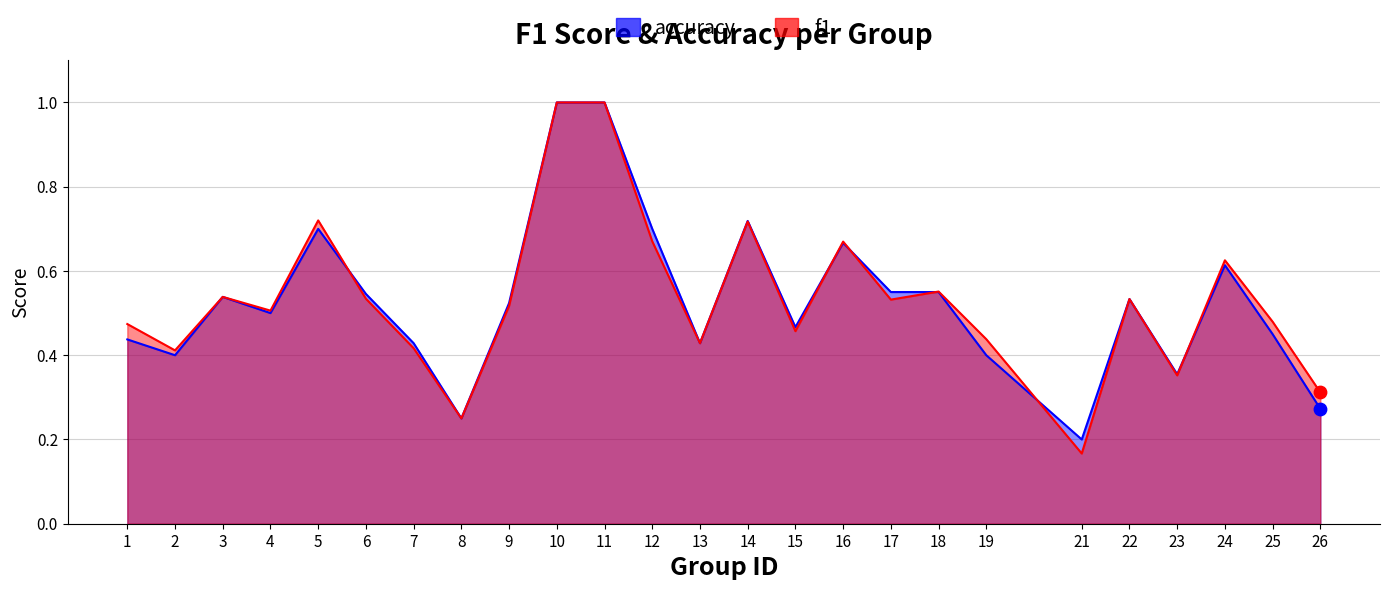

What is the total value across all series at 7?

0.8